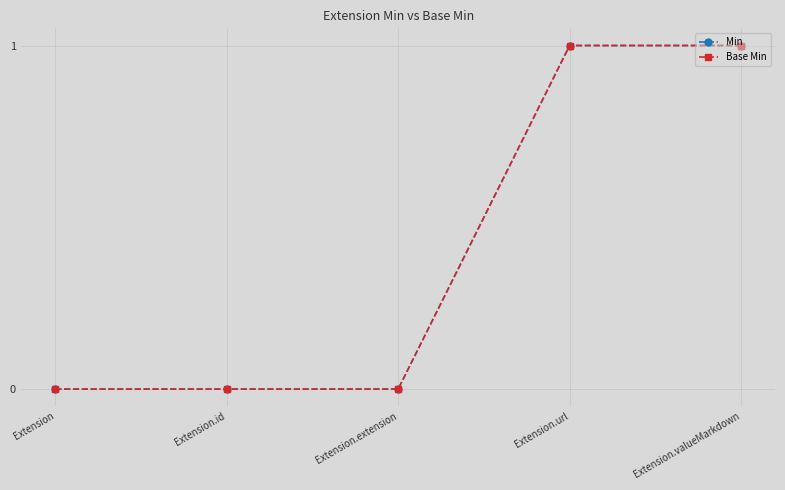

How many lines are shown in the chart?

2